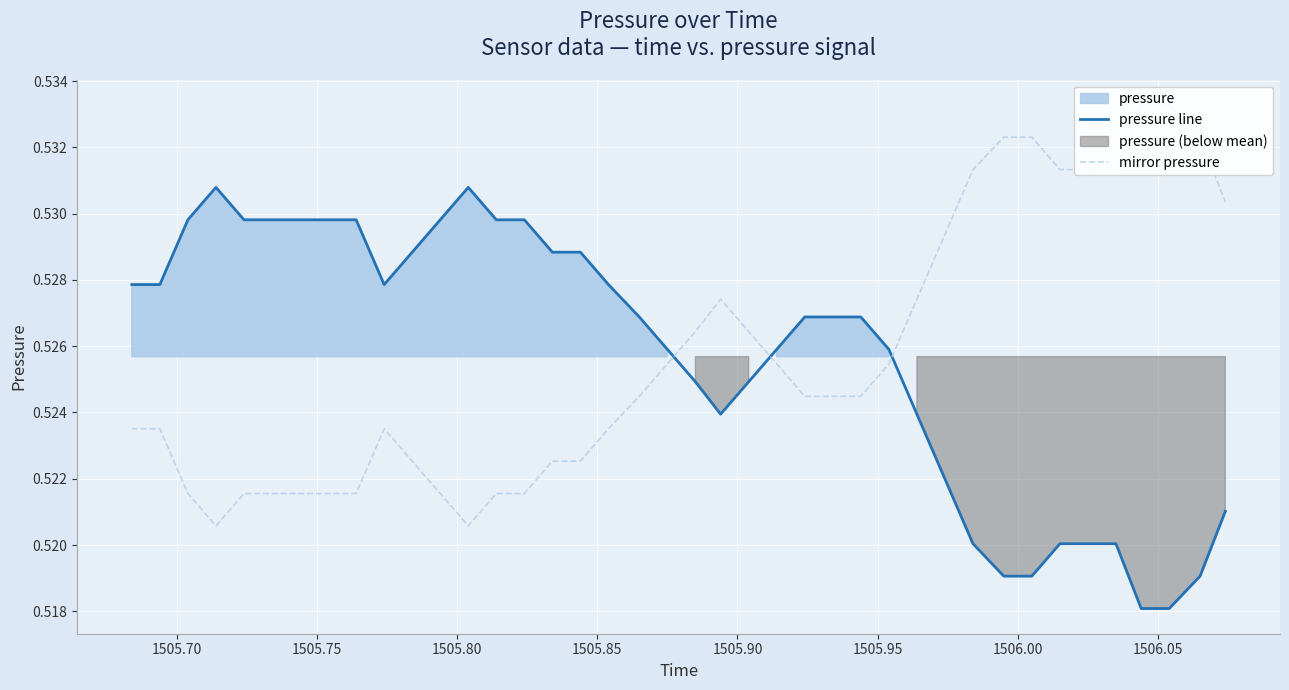

Which series has the largest total across all categories?

mirror pressure